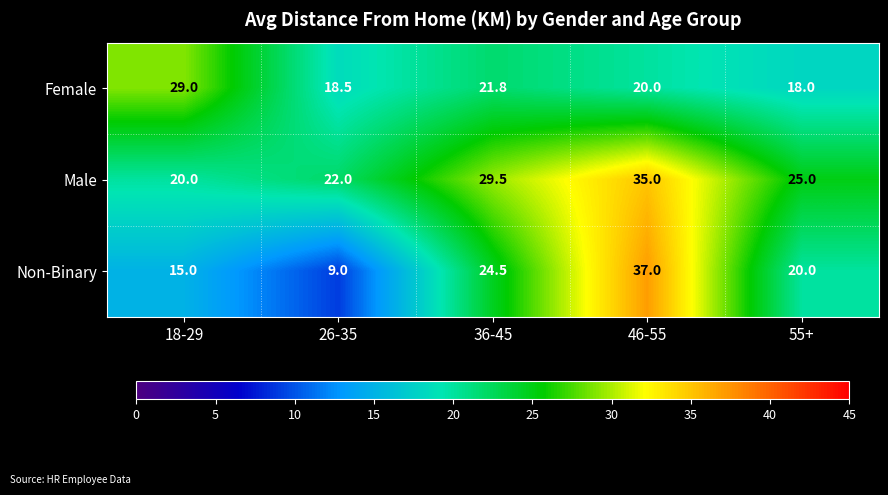

At which category does the chart reach its minimum across all series?

26-35